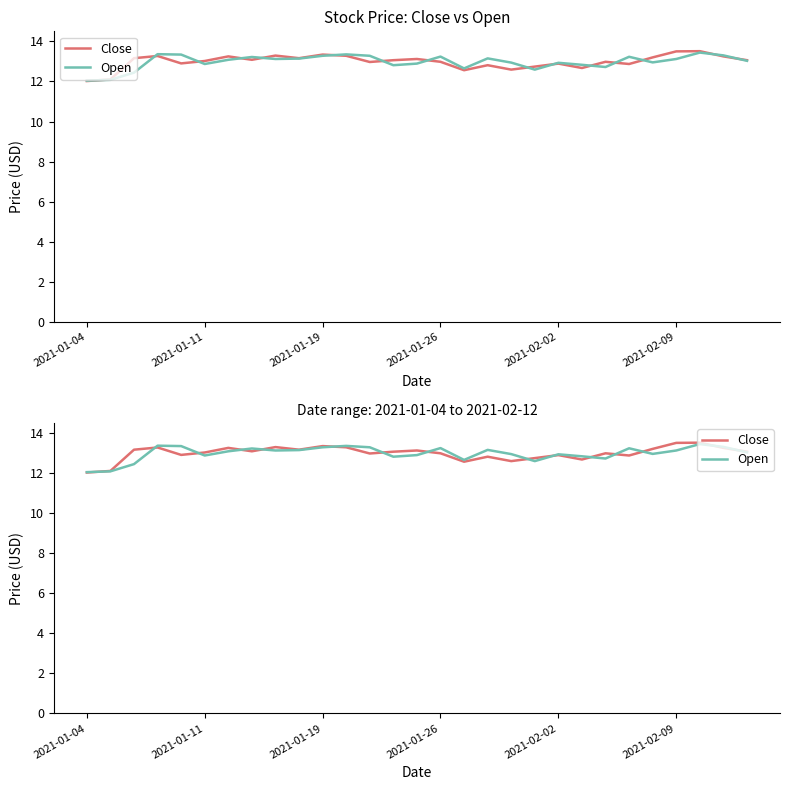

The Open series shows 12.8 at 21. True or false?

True